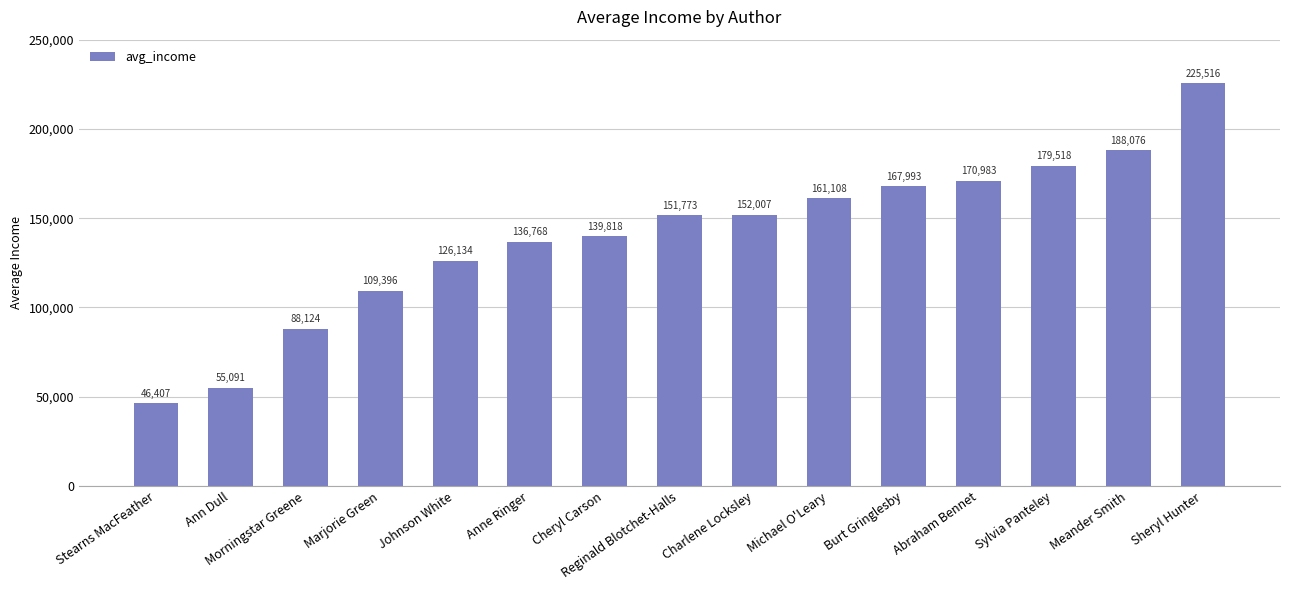

Reading right to left, what are all the values shown in this chart?

Sheryl Hunter=225516	Meander Smith=188076	Sylvia Panteley=179518	Abraham Bennet=170983	Burt Gringlesby=167993	Michael O'Leary=161108	Charlene Locksley=152007	Reginald Blotchet-Halls=151773	Cheryl Carson=139818	Anne Ringer=136768	Johnson White=126134	Marjorie Green=109396	Morningstar Greene=88124	Ann Dull=55091	Stearns MacFeather=46407